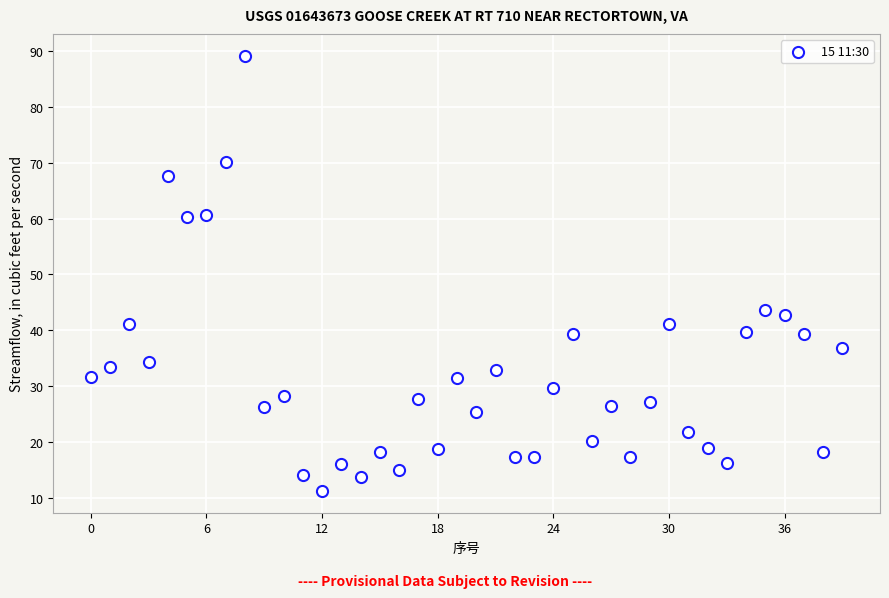

What is the range of Y values (max minus min)?

78.0